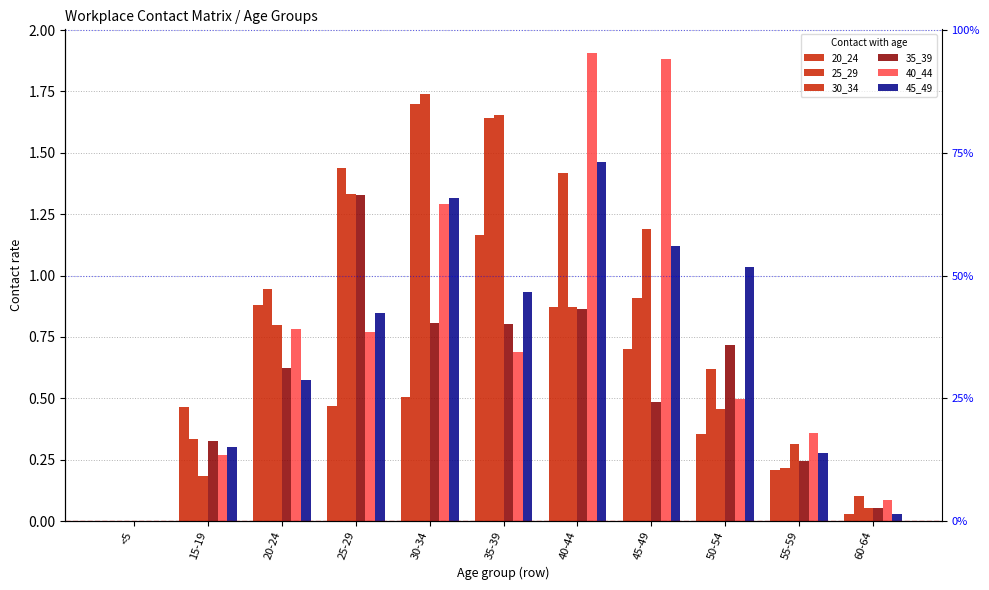

What is the greatest value displayed?

1.9